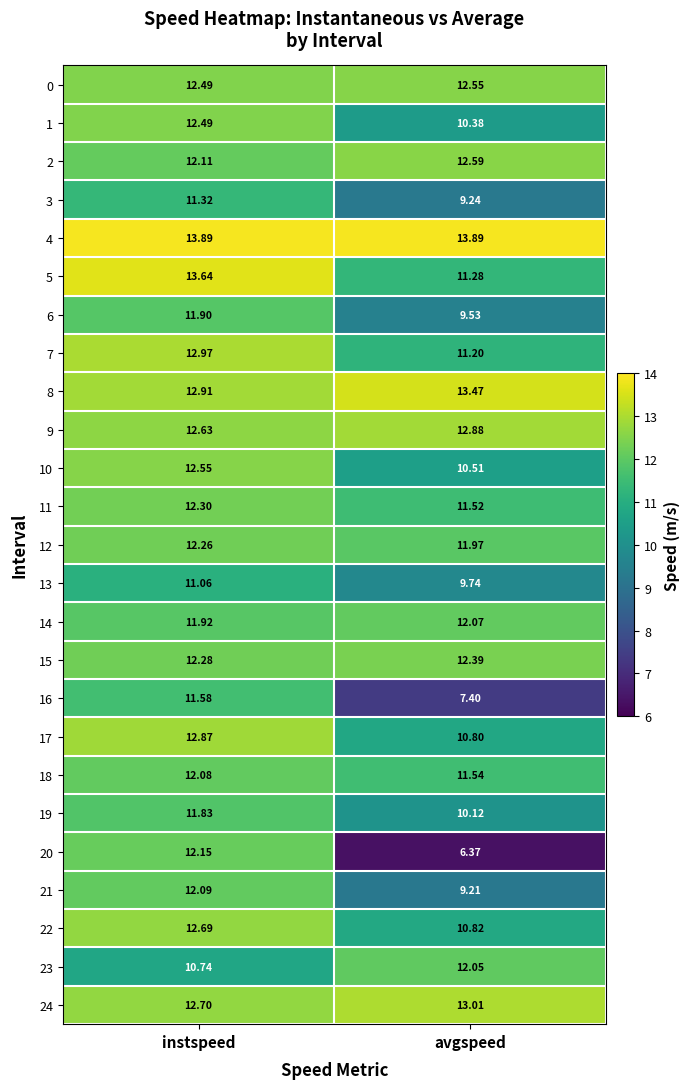

Which series has the widest spread of values?

20